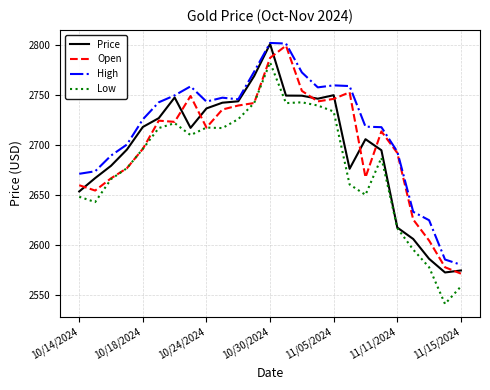

Which series has the largest total across all categories?

High